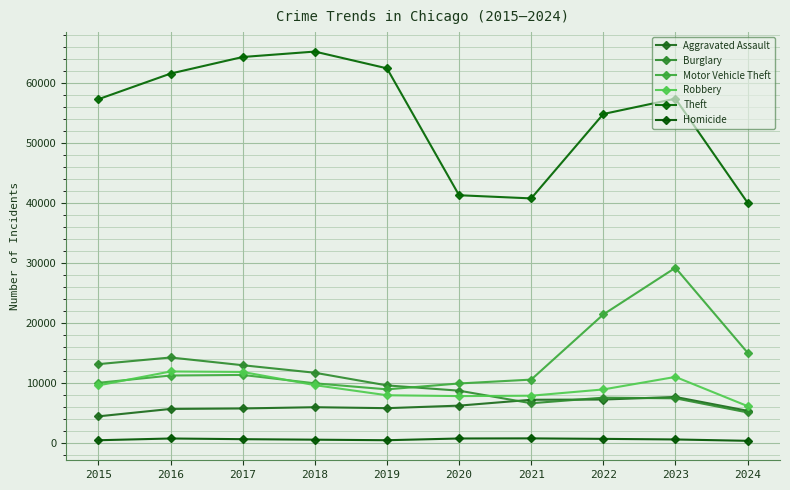

What is the difference between the highest and lowest values at 2024?

39703